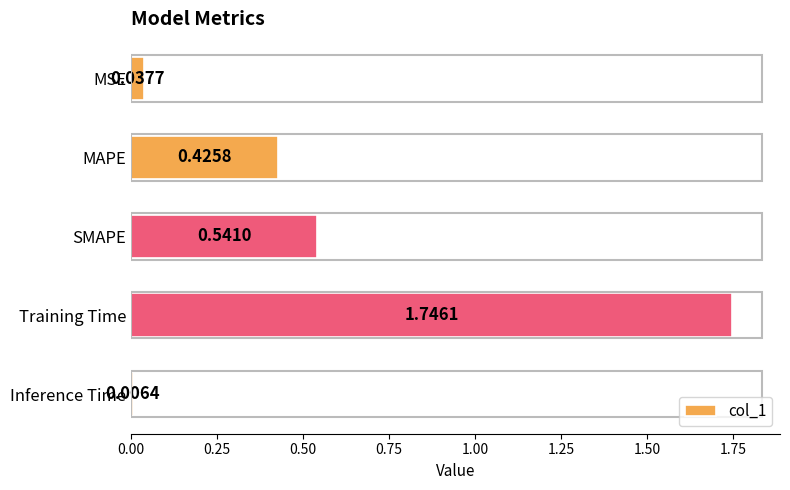

List the labels in order of value, largest first.

Training Time, SMAPE, MAPE, MSE, Inference Time